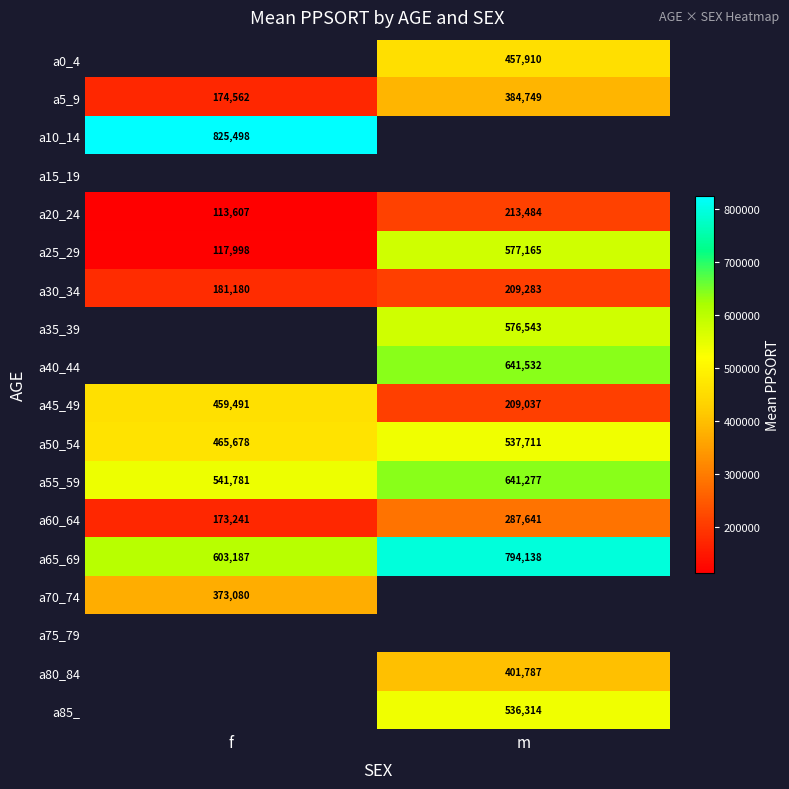

Is it true that a0_4 equals 297343.5 at m?

False